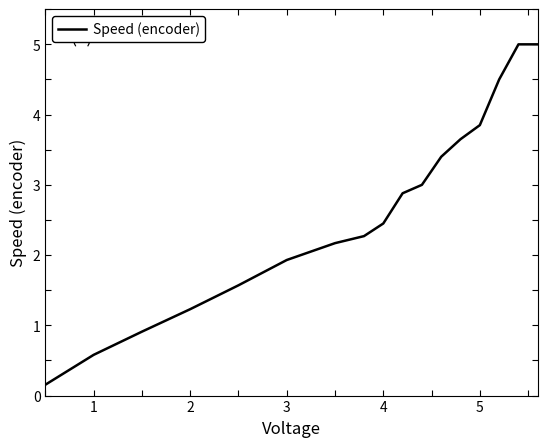

What is the maximum value shown in the chart?

5.0